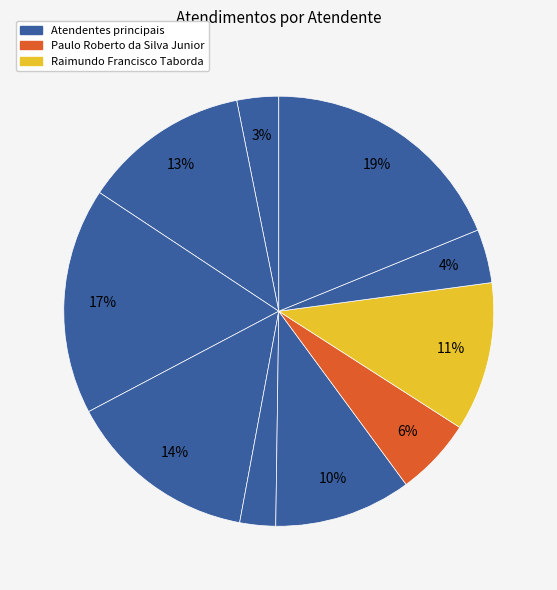

How many segments does this pie chart have?

10